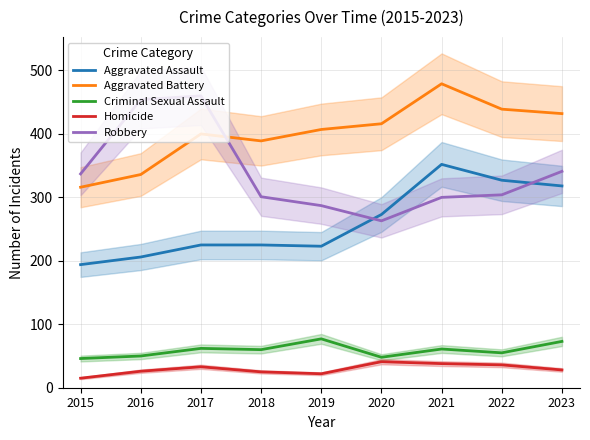

What is the difference between the second highest and second lowest values in the Aggravated Battery series?

103